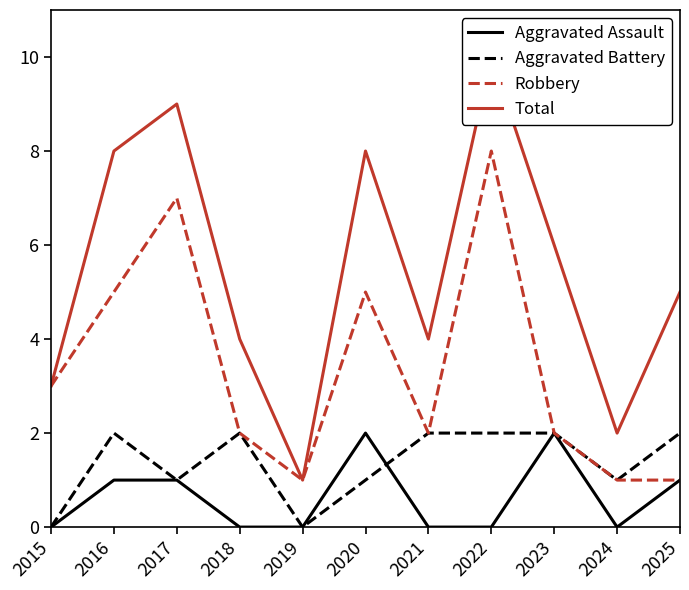

Where does the Total series first go above 5?

2016